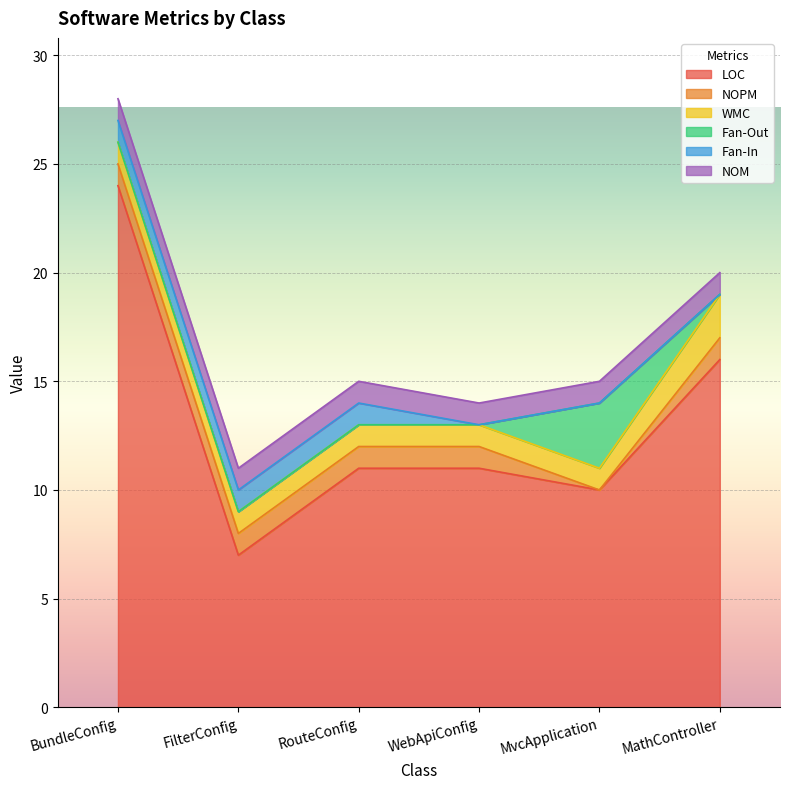

At which category is the sum across all series the highest?

BundleConfig